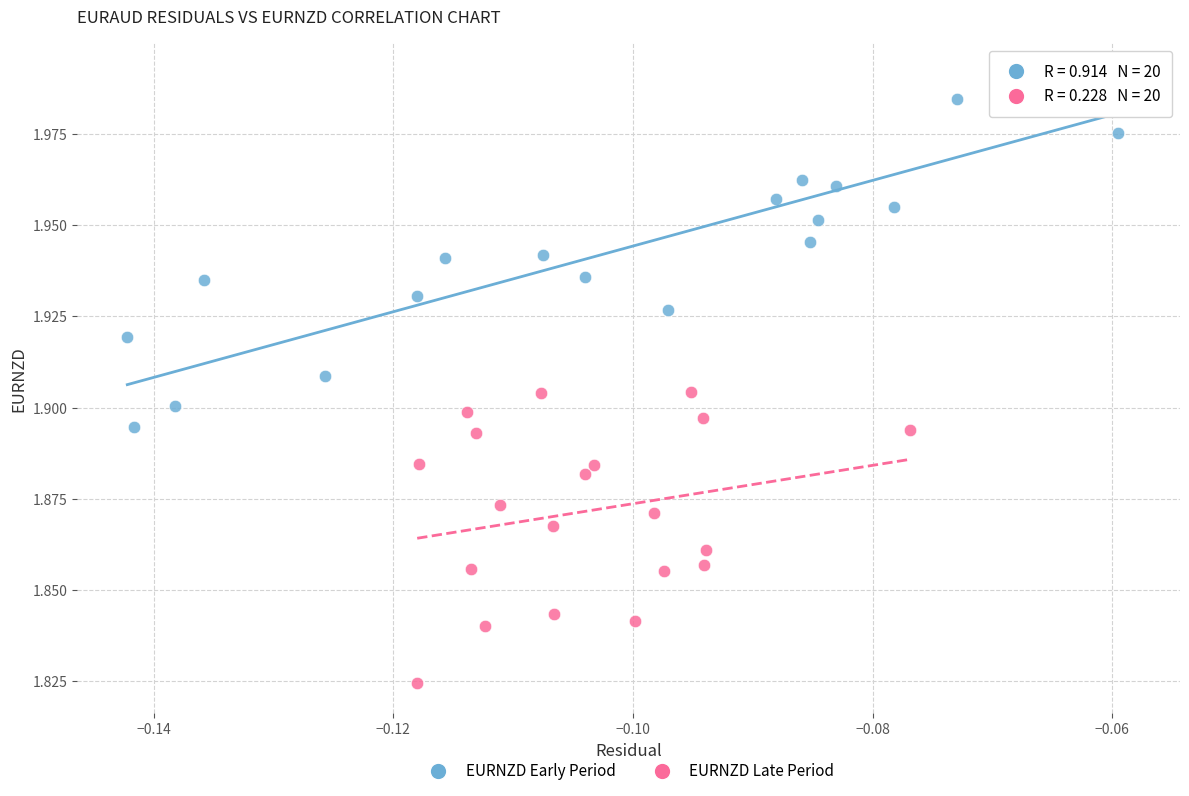

Which series reaches the maximum Y coordinate?

EURNZD Early Period